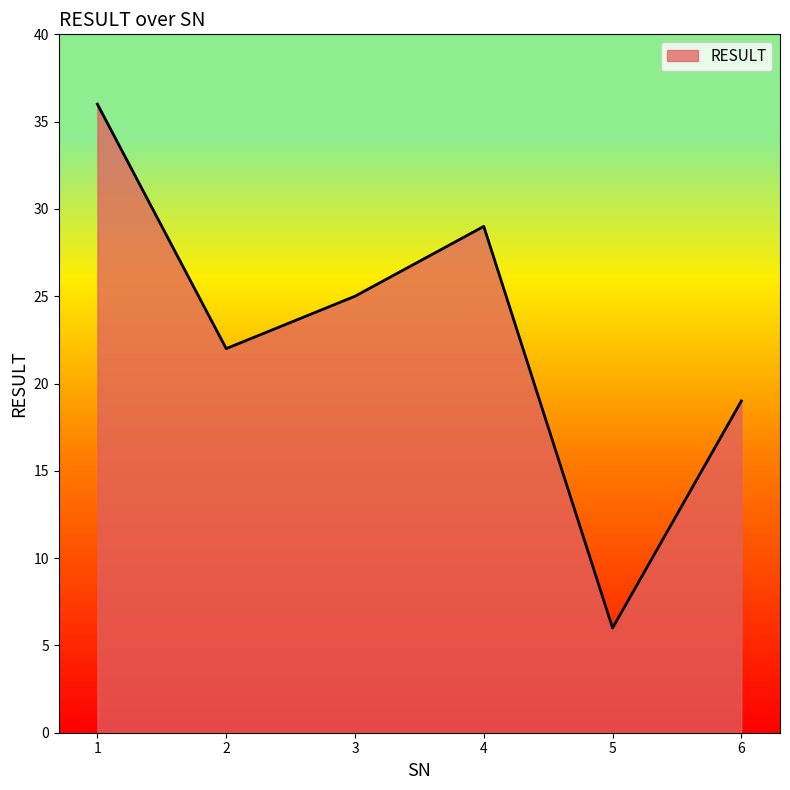

Reading left to right, what are all the values shown in this chart?

1=36	2=22	3=25	4=29	5=6	6=19